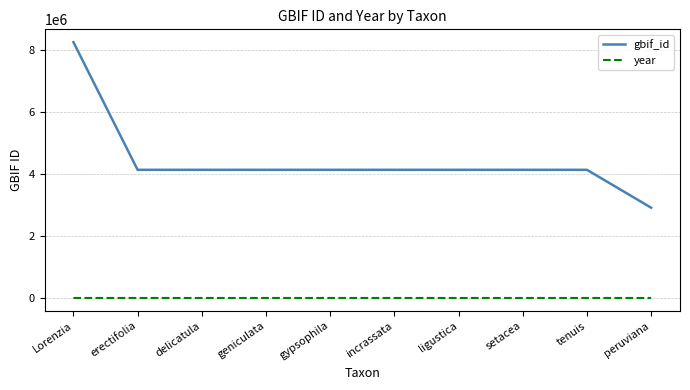

Is it true that gbif_id equals 1155449 at ligustica?

False